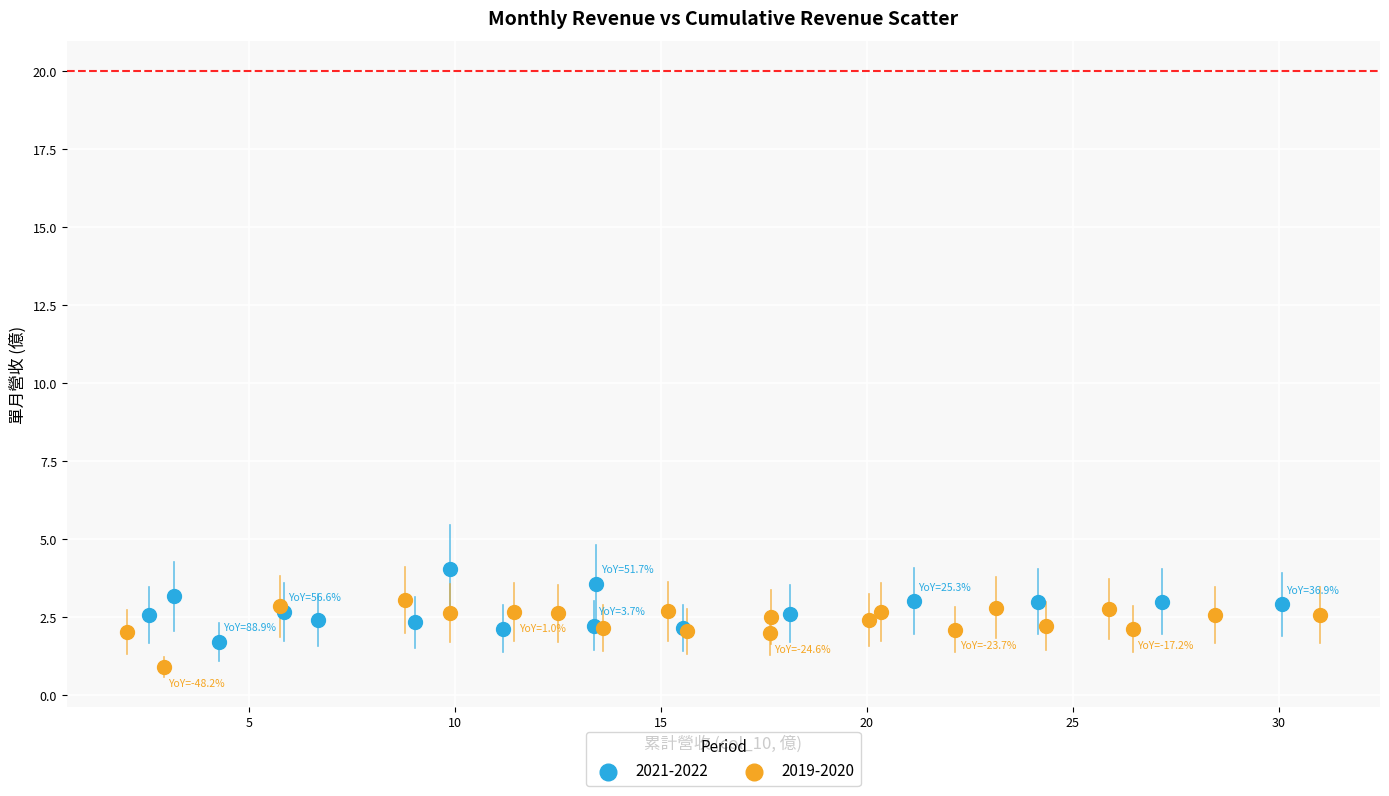

Which series has the largest Y range (max minus min)?

2021-2022